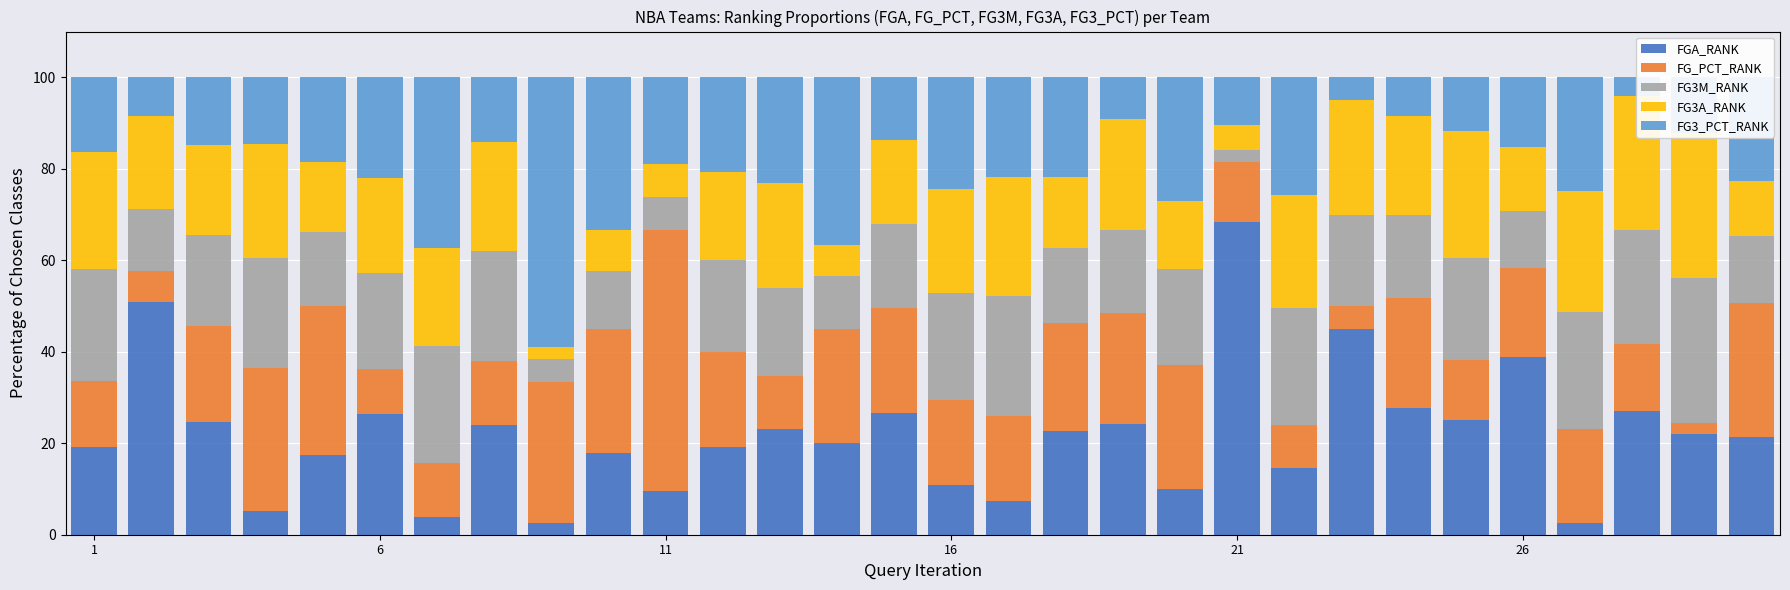

What are all the series names shown in the legend?

FGA_RANK, FG_PCT_RANK, FG3M_RANK, FG3A_RANK, FG3_PCT_RANK